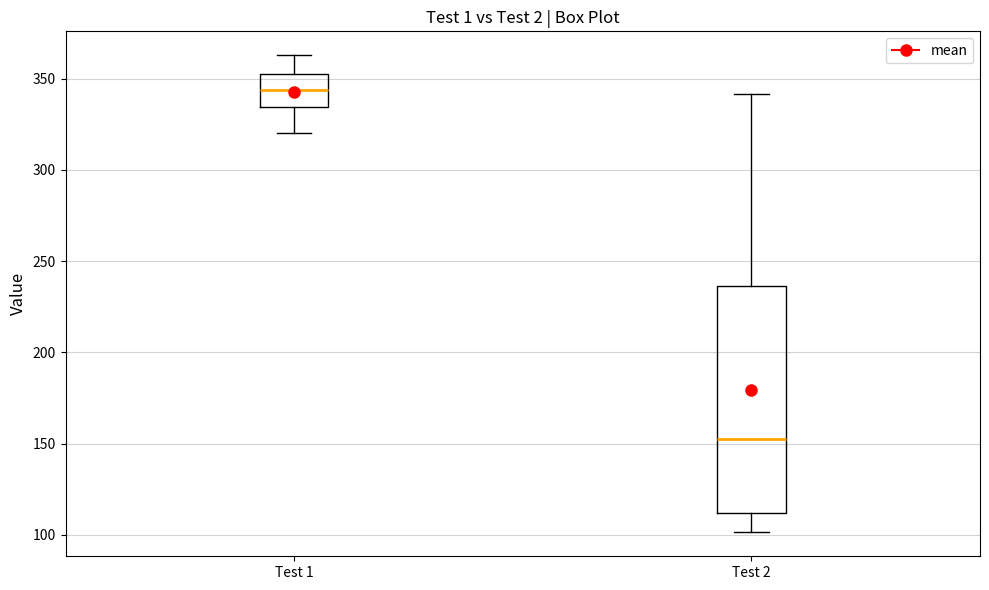

Where is the upper edge of the box for Test 1 on the y-axis? The values are not printed on the chart, so give them approximately, as read against the axis.

355